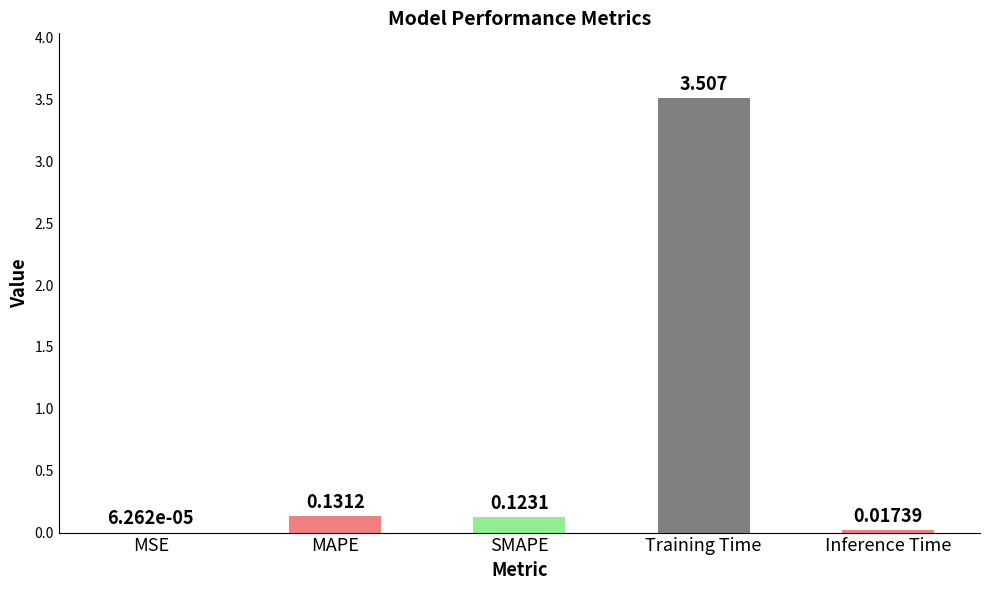

Does the chart contain stacked bars?

No